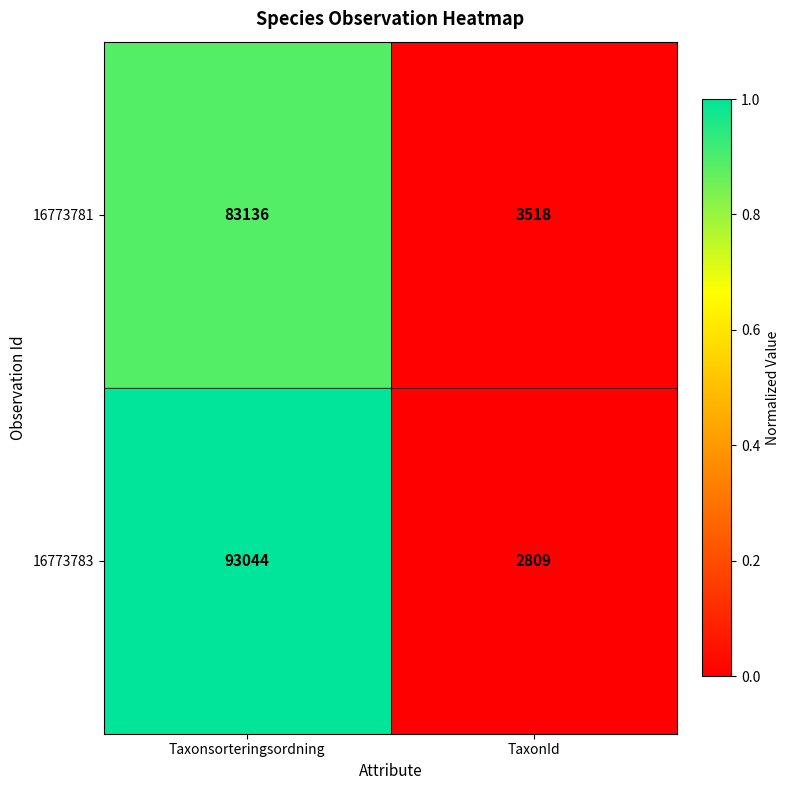

Is the value of 16773781 at TaxonId greater than the value of 16773783 at Taxonsorteringsordning?

No